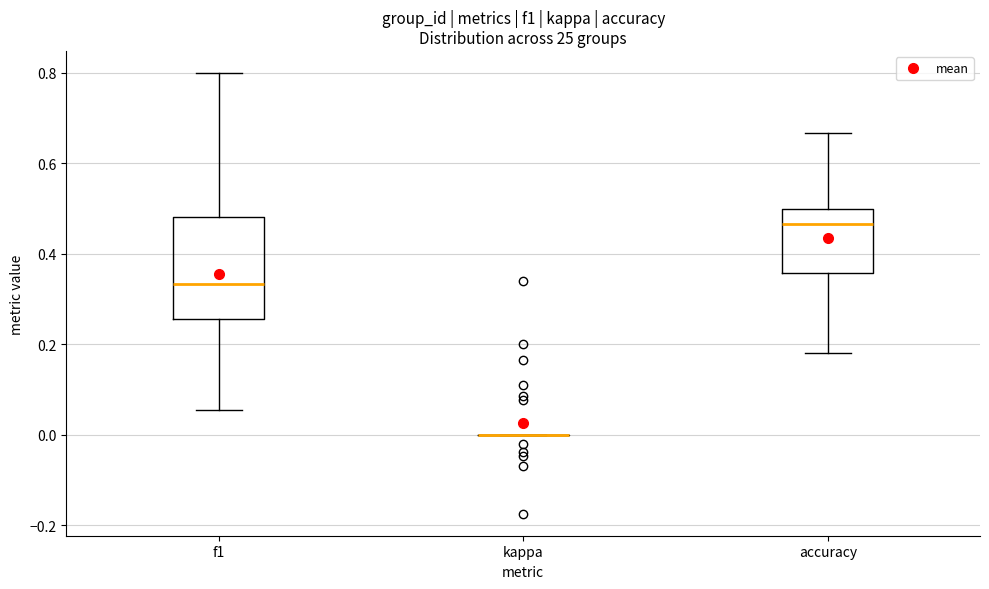

Comparing the boxes themselves (not the whiskers), which one is the tallest?

f1